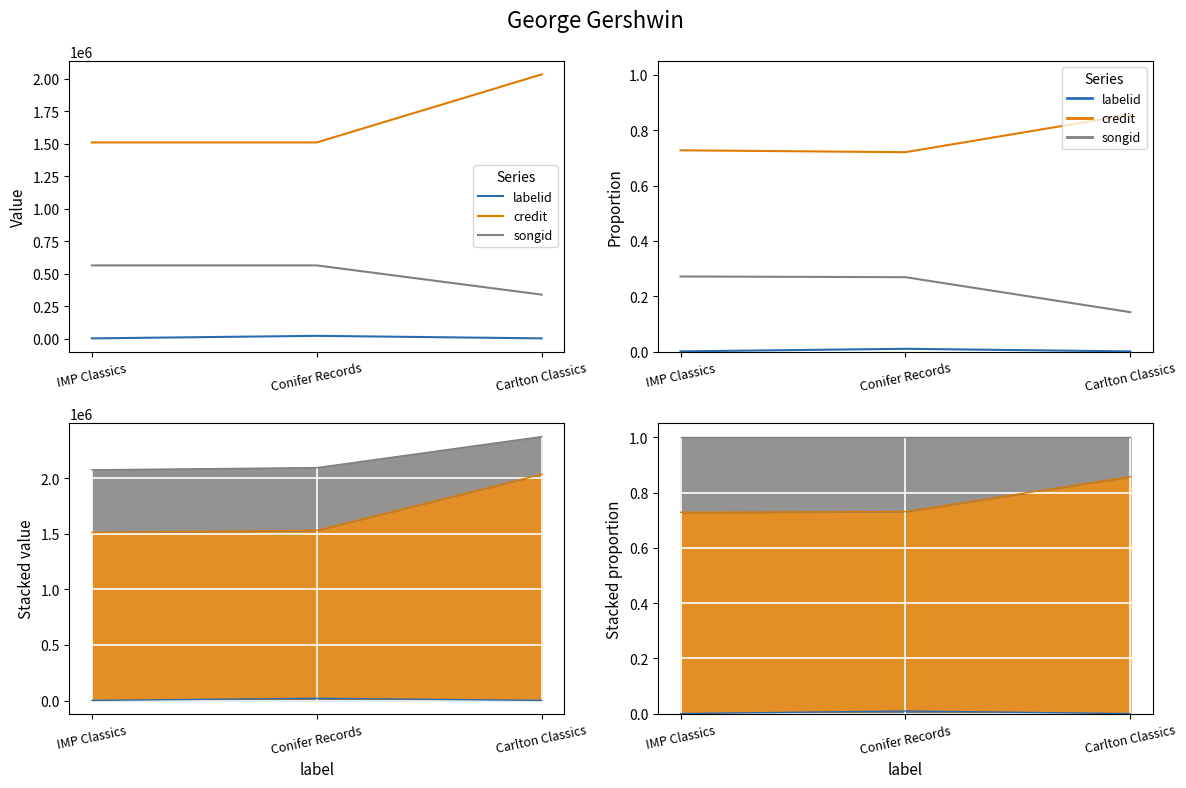

What position from the right is Conifer Records?

2